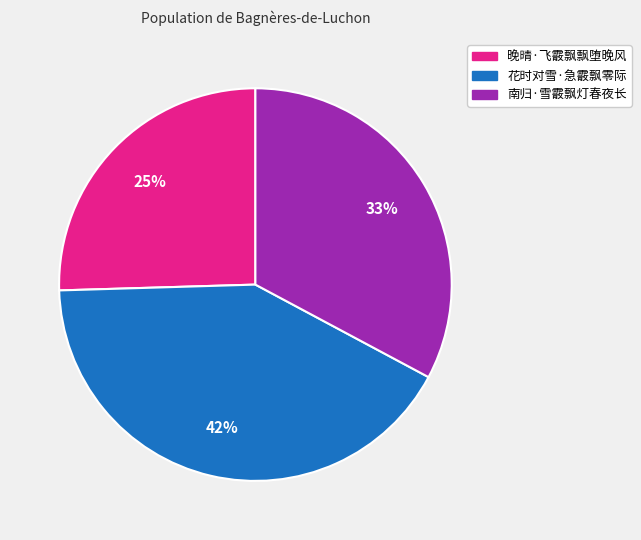

Does 南归·雪霰飘灯春夜长 account for over 50% of the chart?

No